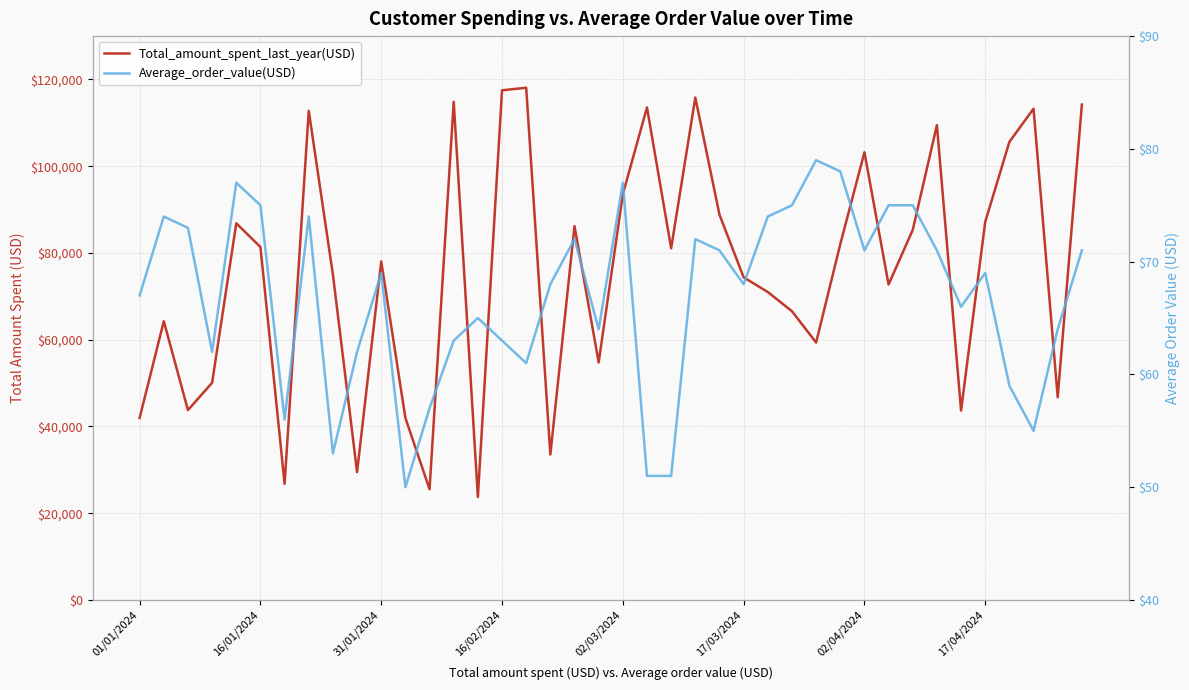

True or false: Average_order_value(USD) has more than 2 points higher than both neighbors.

True